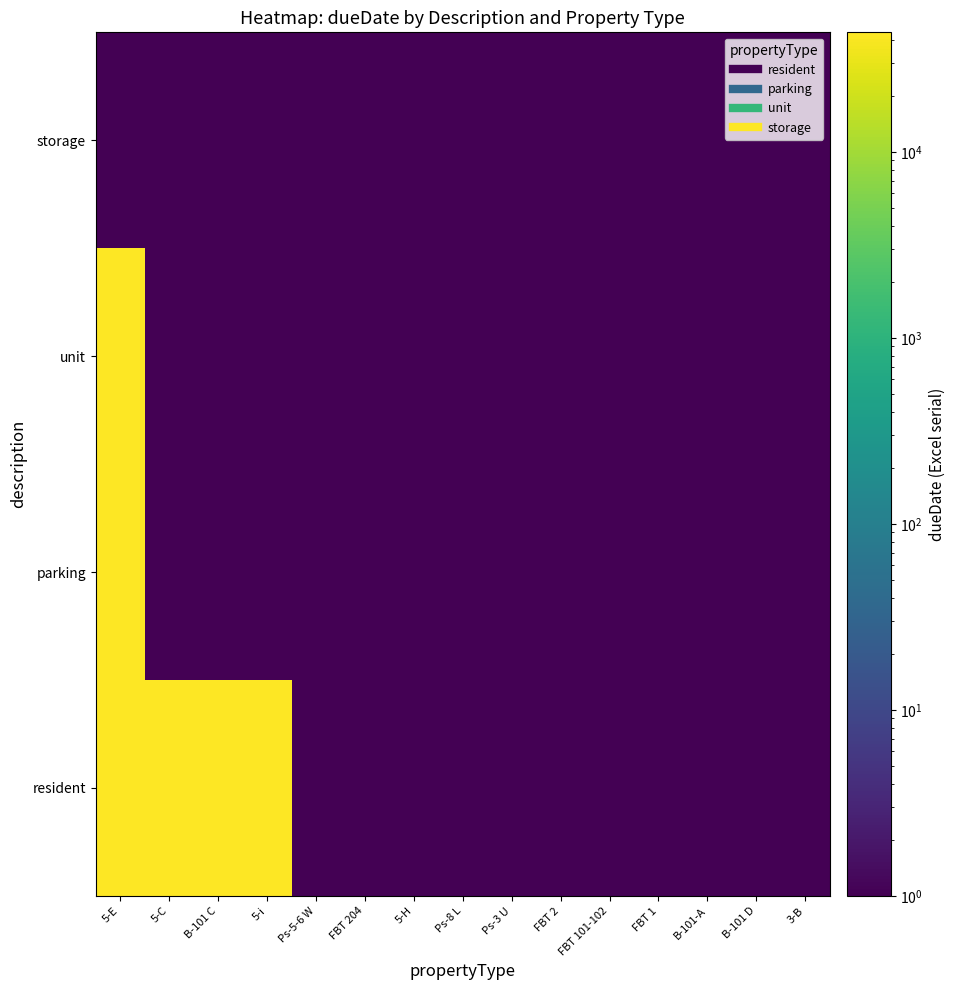

What is the spread (max minus min) of values at 5-E?

43844